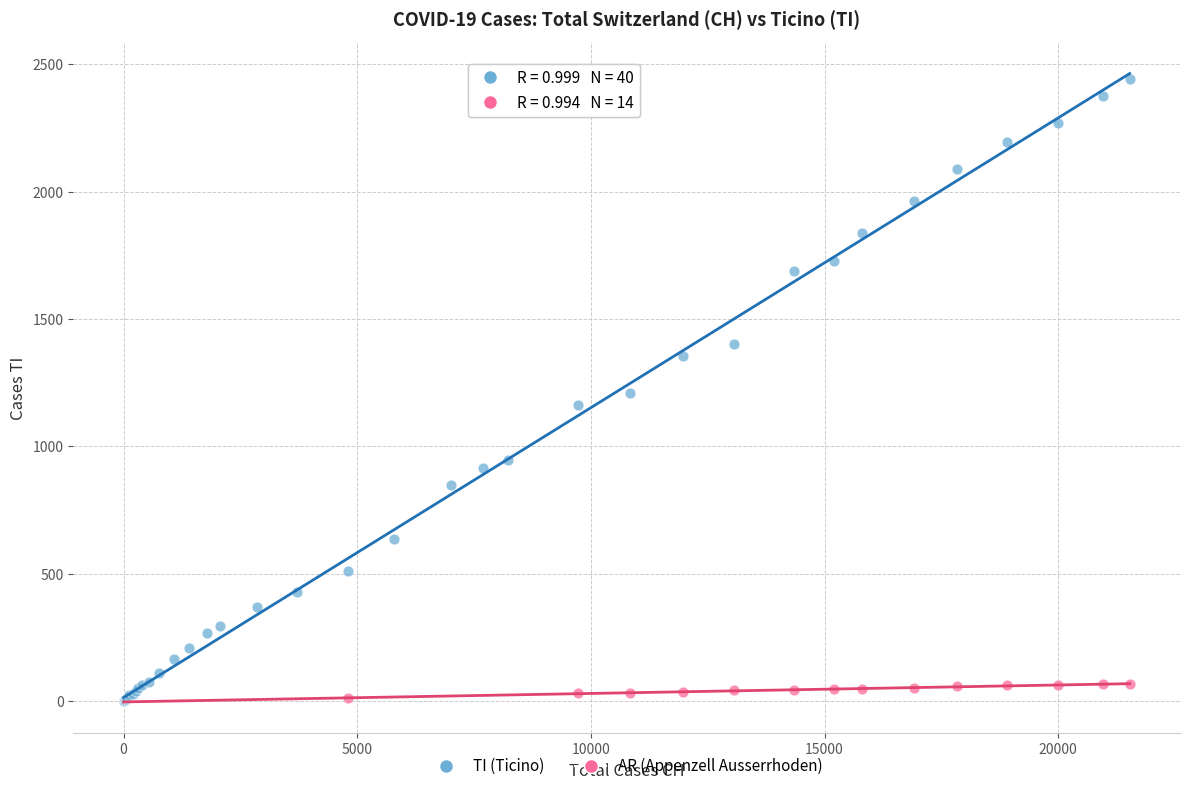

Which series reaches the maximum Y coordinate?

TI (Ticino)